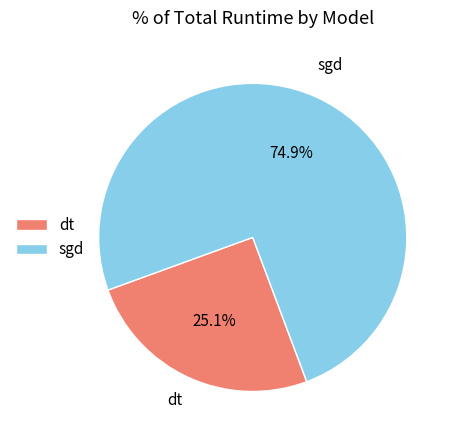

Do sgd and dt together represent more than half of the pie?

Yes